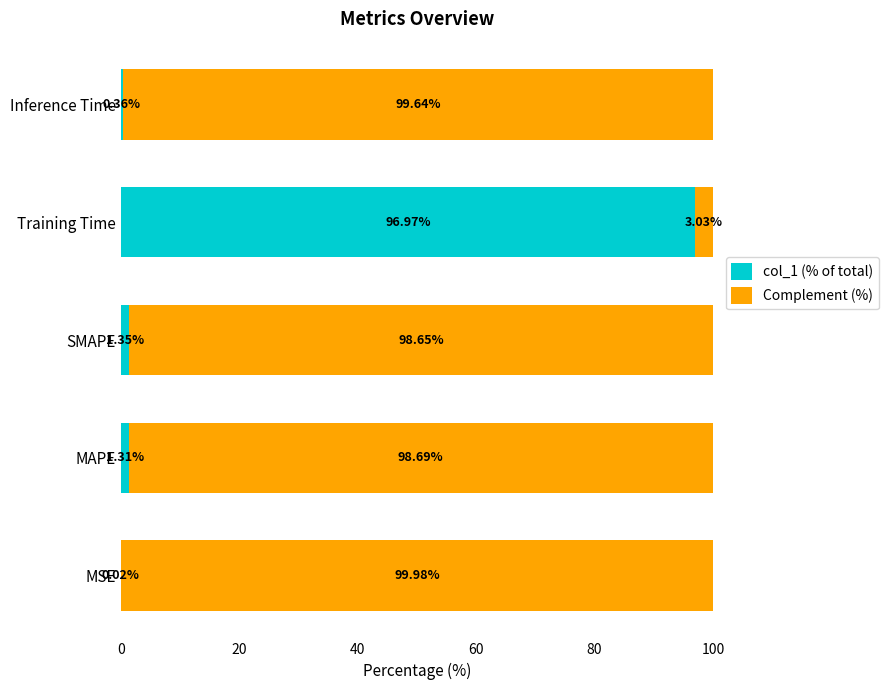

What is the total value across all series at Training Time?

100.0